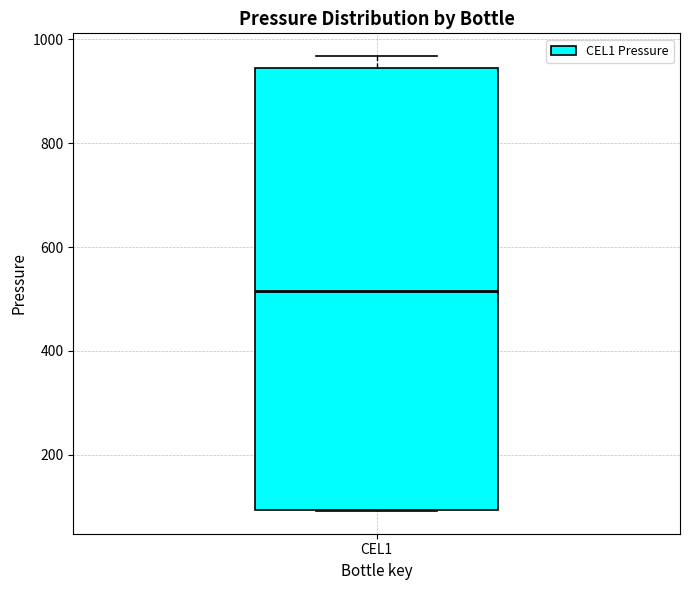

Transcribe this box plot: give where the median line is, the range the box spans, and where the two whiskers end, as read against the y-axis. The values are not printed on the chart, so give them approximately, as read against the axis.

median 520, box 100 to 940, whiskers 100 to 960